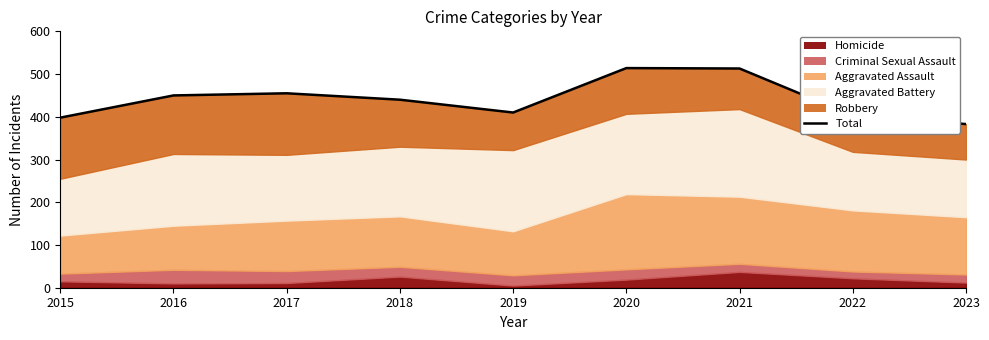

At which category does the chart reach its minimum across all series?

2023